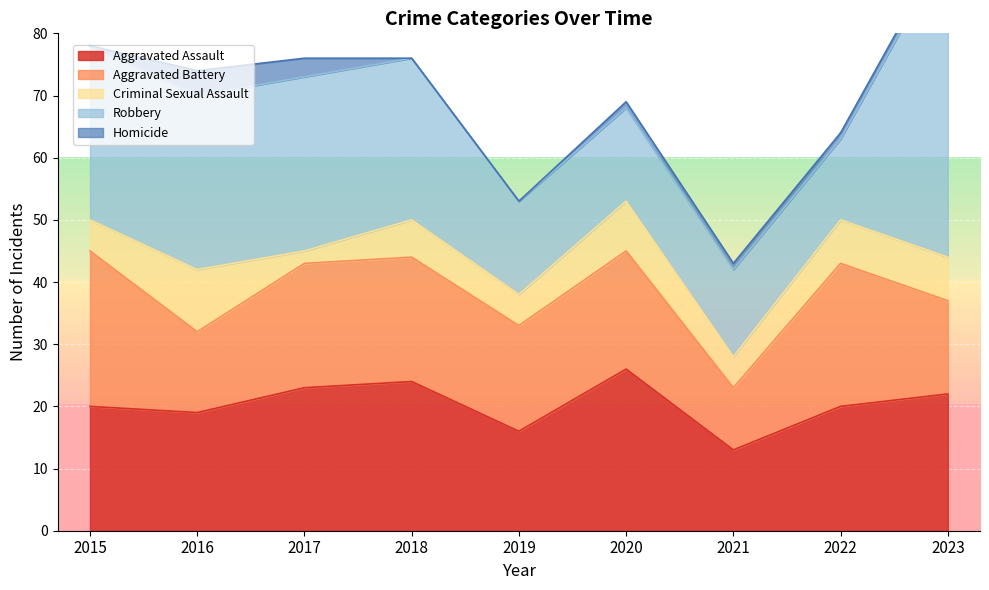

At how many categories does at least one series exceed 16?

8